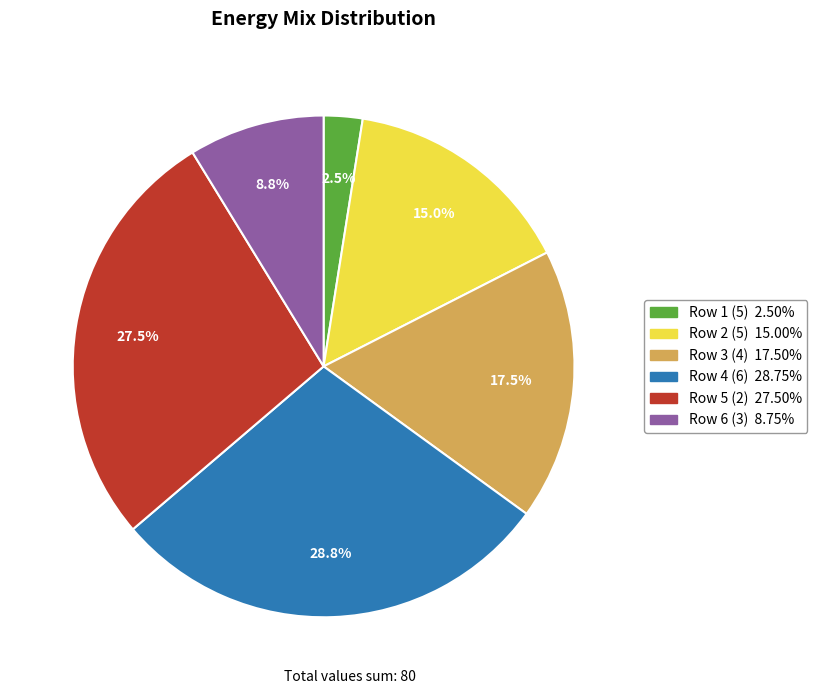

To the nearest percent, what is the difference between the largest and smallest slice percentages?

26%